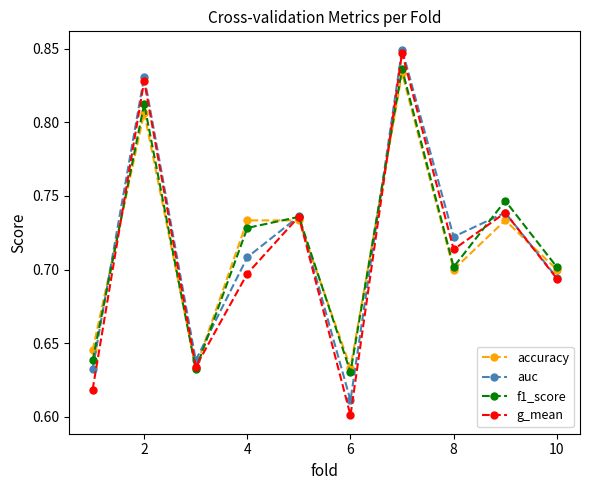

Which series has the widest spread of values?

g_mean